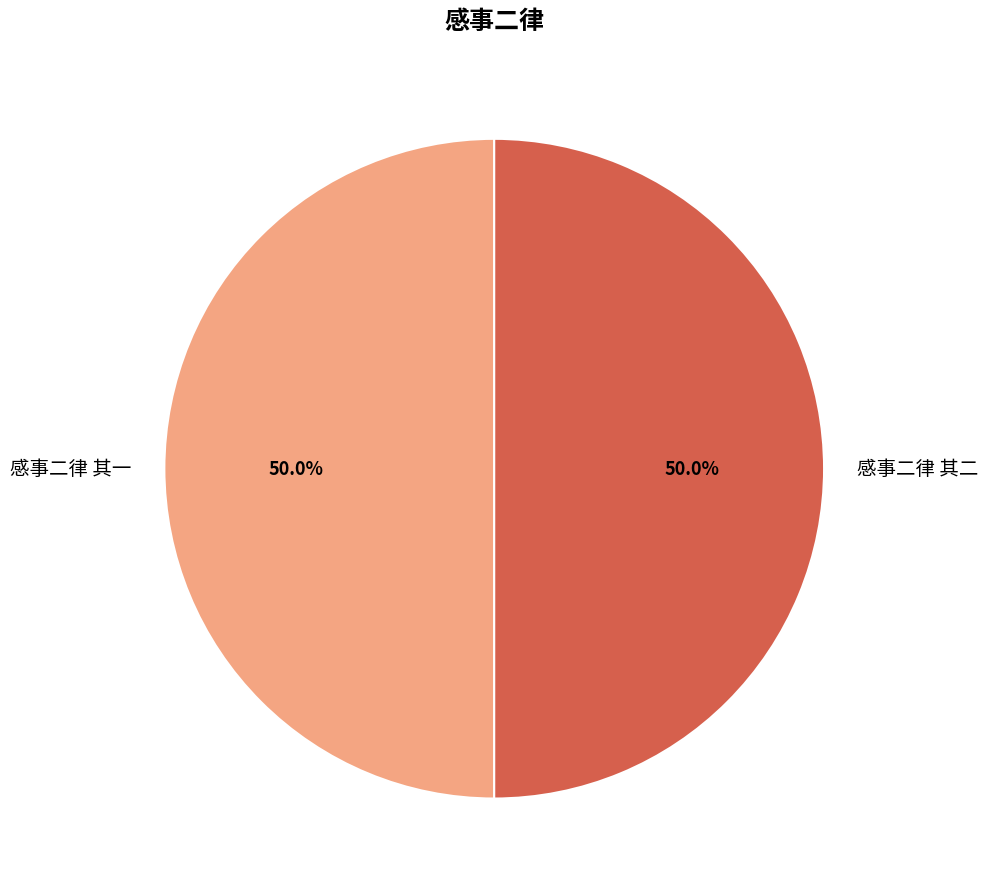

Approximately how many times larger is the value at 感事二律 其一 compared to 感事二律 其二?

1.0